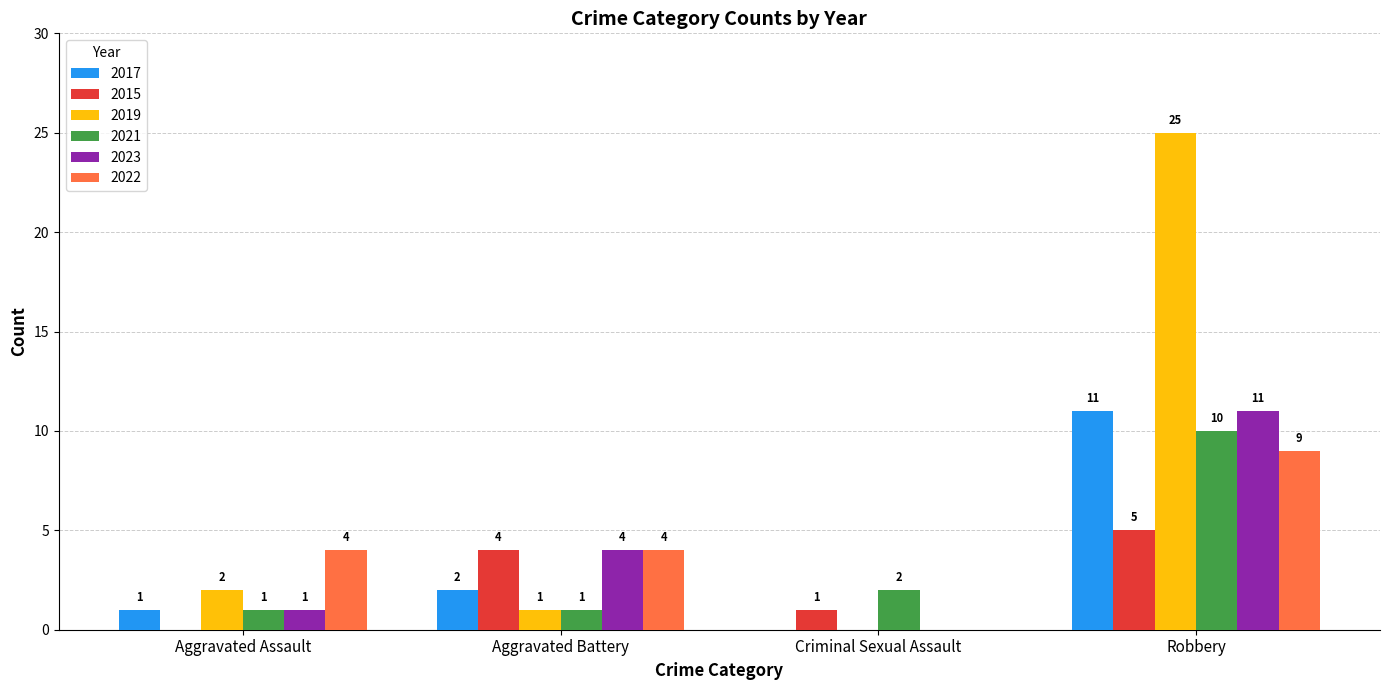

What are all the series names shown in the legend?

2017, 2015, 2019, 2021, 2023, 2022